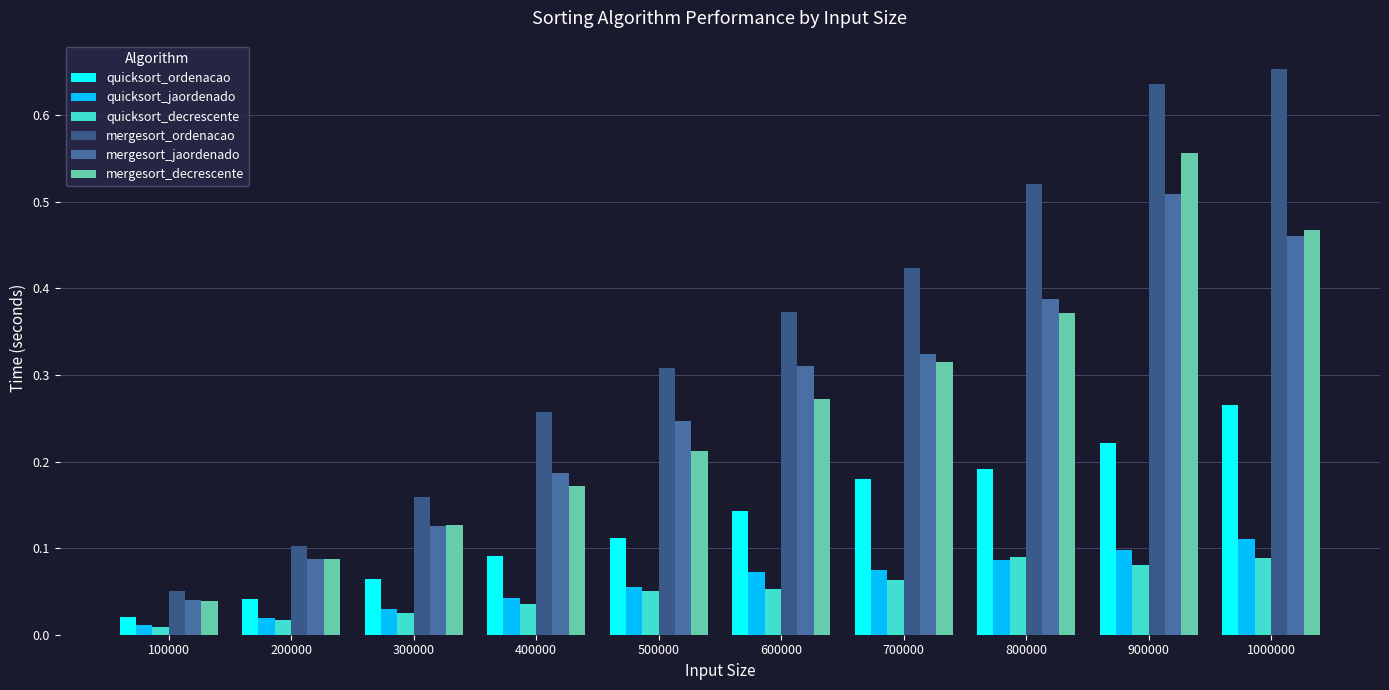

Reading left to right, extract all data points from this chart.

quicksort_ordenacao: 100000=0.0	200000=0.0	300000=0.1	400000=0.1	500000=0.1	600000=0.1	700000=0.2	800000=0.2	900000=0.2	1000000=0.3
quicksort_jaordenado: 100000=0.0	200000=0.0	300000=0.0	400000=0.0	500000=0.1	600000=0.1	700000=0.1	800000=0.1	900000=0.1	1000000=0.1
quicksort_decrescente: 100000=0.0	200000=0.0	300000=0.0	400000=0.0	500000=0.1	600000=0.1	700000=0.1	800000=0.1	900000=0.1	1000000=0.1
mergesort_ordenacao: 100000=0.1	200000=0.1	300000=0.2	400000=0.3	500000=0.3	600000=0.4	700000=0.4	800000=0.5	900000=0.6	1000000=0.7
mergesort_jaordenado: 100000=0.0	200000=0.1	300000=0.1	400000=0.2	500000=0.2	600000=0.3	700000=0.3	800000=0.4	900000=0.5	1000000=0.5
mergesort_decrescente: 100000=0.0	200000=0.1	300000=0.1	400000=0.2	500000=0.2	600000=0.3	700000=0.3	800000=0.4	900000=0.6	1000000=0.5